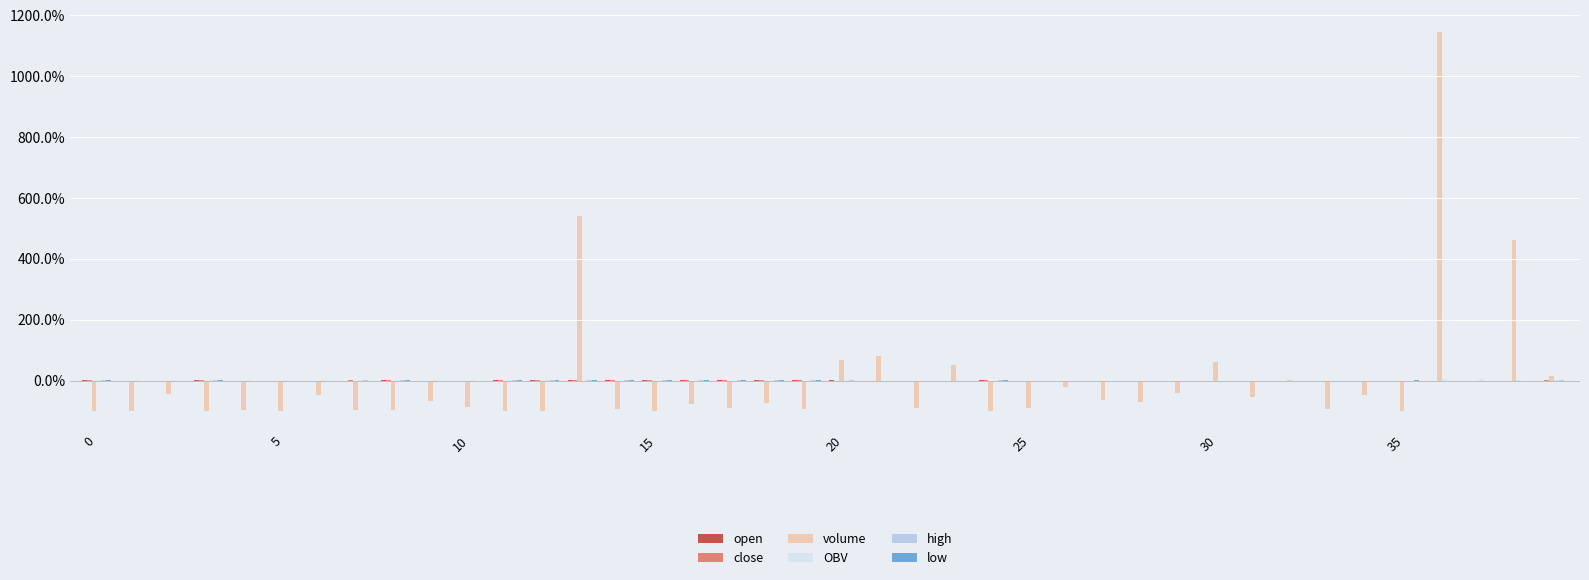

Which series changed the most between 15 and 35?

low